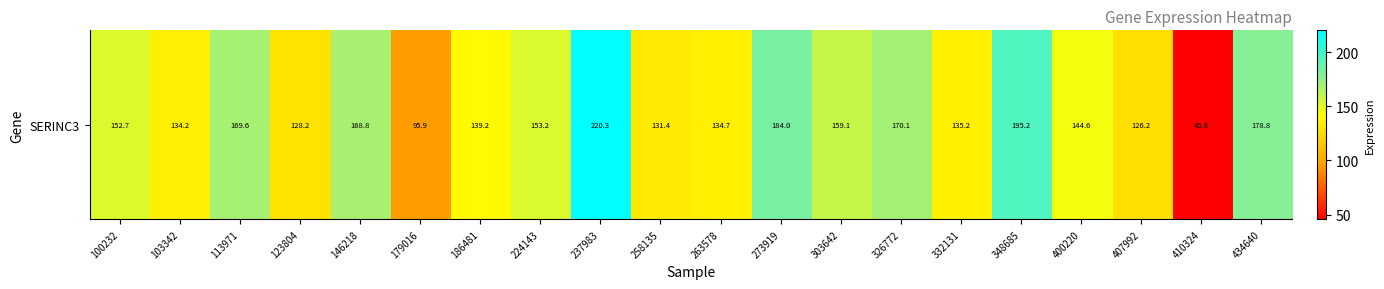

Reading right to left, extract all data points from this chart.

178.8	45.6	126.2	144.6	195.2	135.2	170.1	159.1	184.0	134.7	131.4	220.3	153.2	139.2	95.9	168.8	128.2	169.6	134.2	152.7